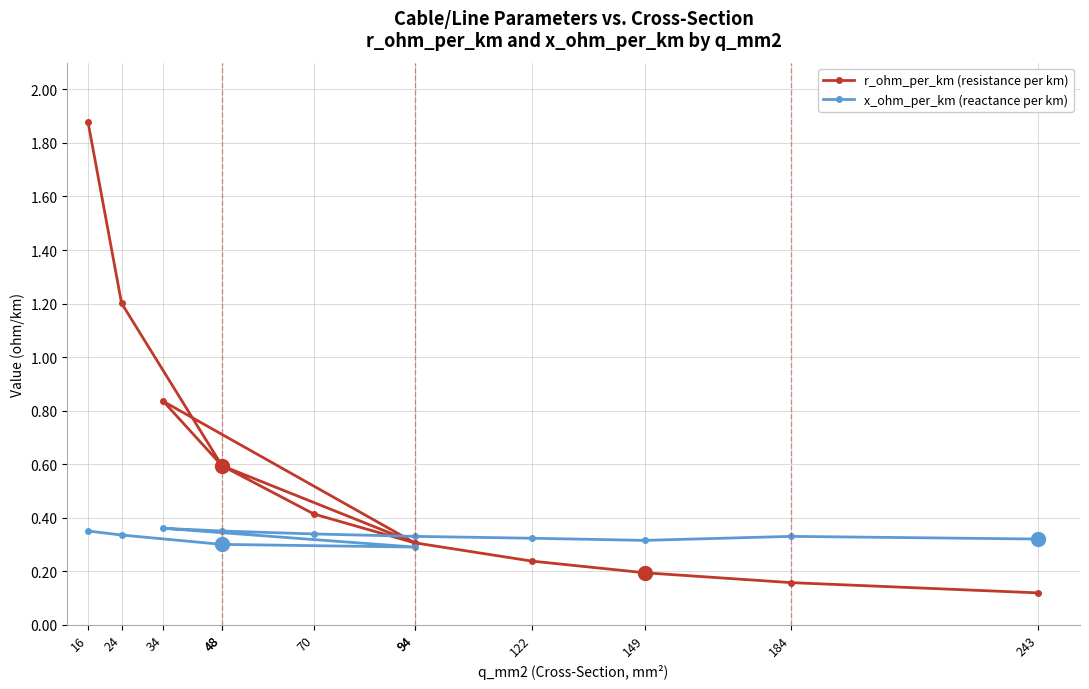

The value of r_ohm_per_km (resistance per km) at 243 is 0.1. True or false?

True